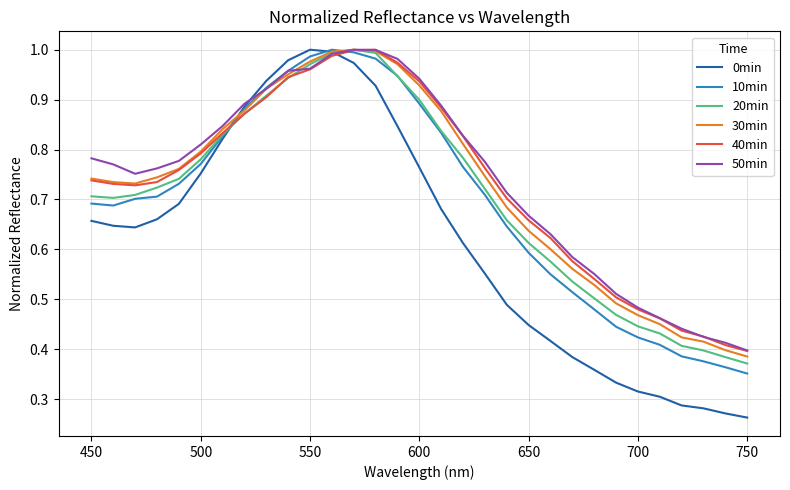

Which series has the largest range (max minus min)?

0min